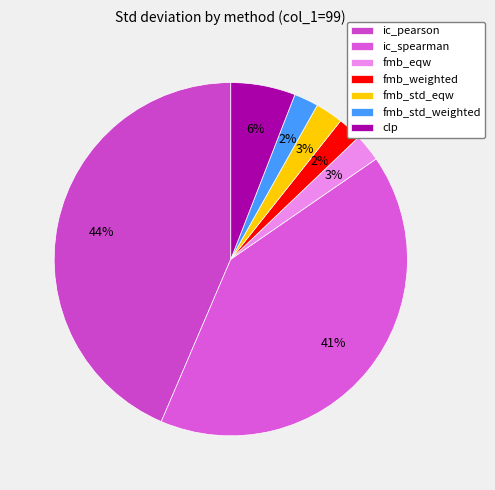

Is it true that fmb_std_weighted is 2% of the pie?

True